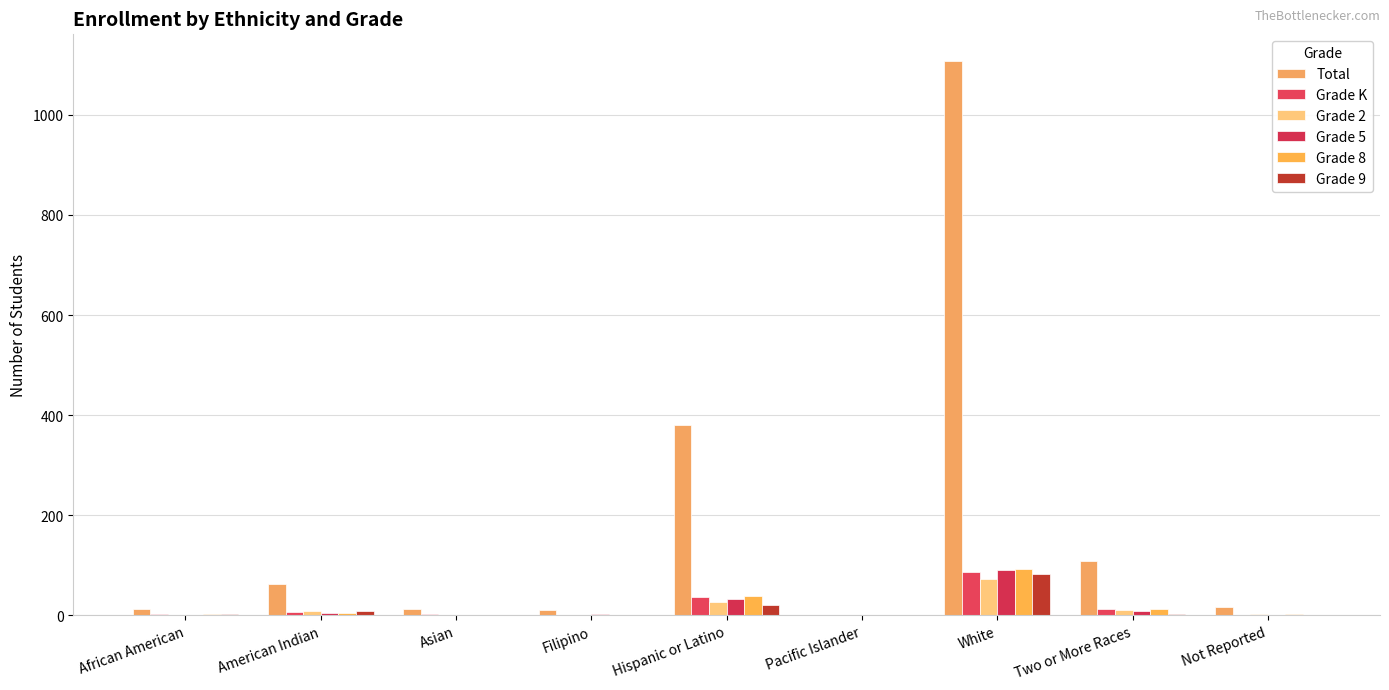

The value of Grade 2 at Filipino is 0. True or false?

True